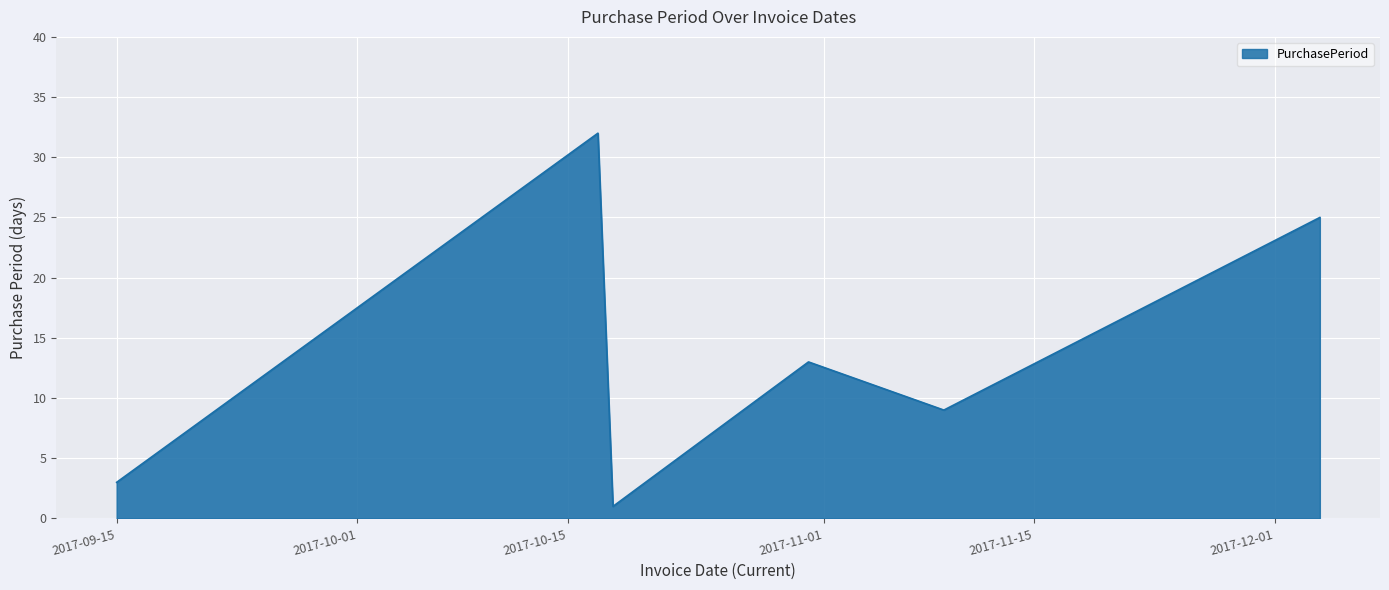

What is the difference between the second highest and minimum values?

24